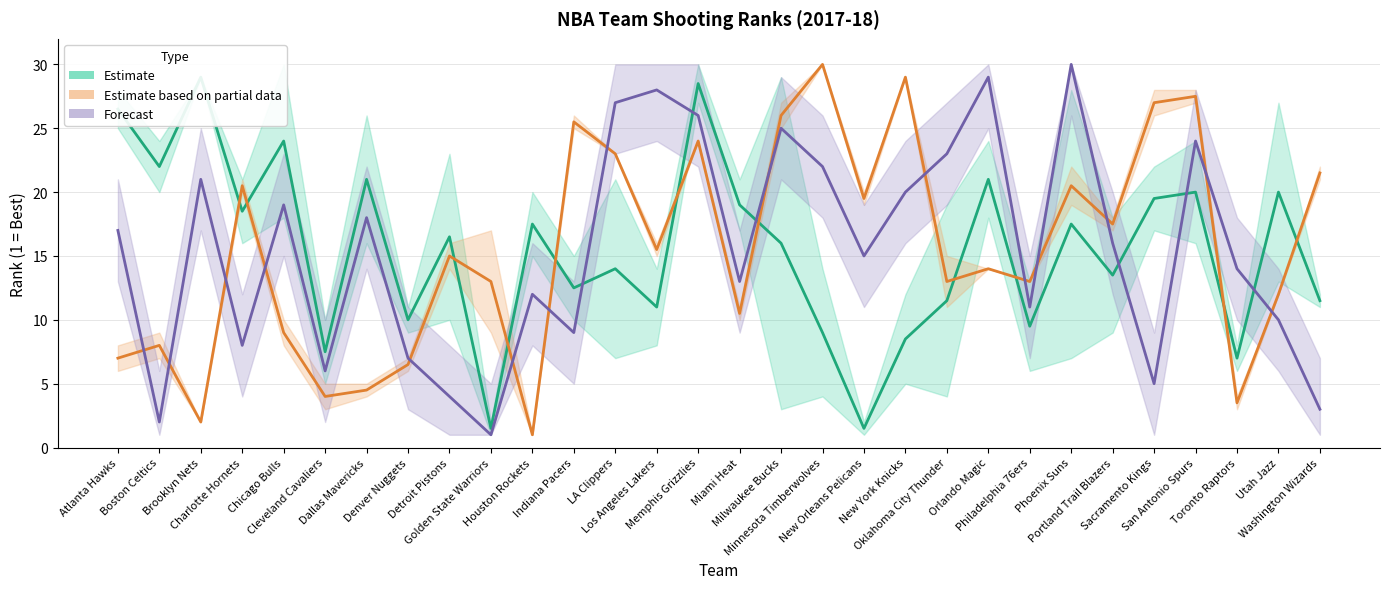

At which label does FG3_PCT Rank (Forecast) reach its minimum?

Golden State Warriors